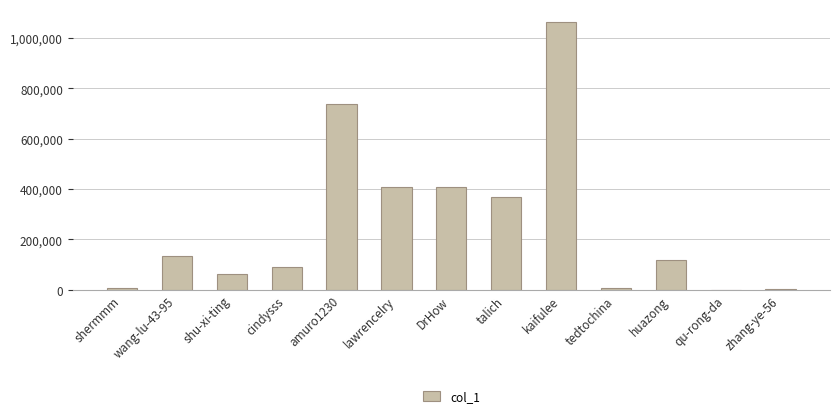

What is the sum of the values at DrHow and shu-xi-ting?

469675